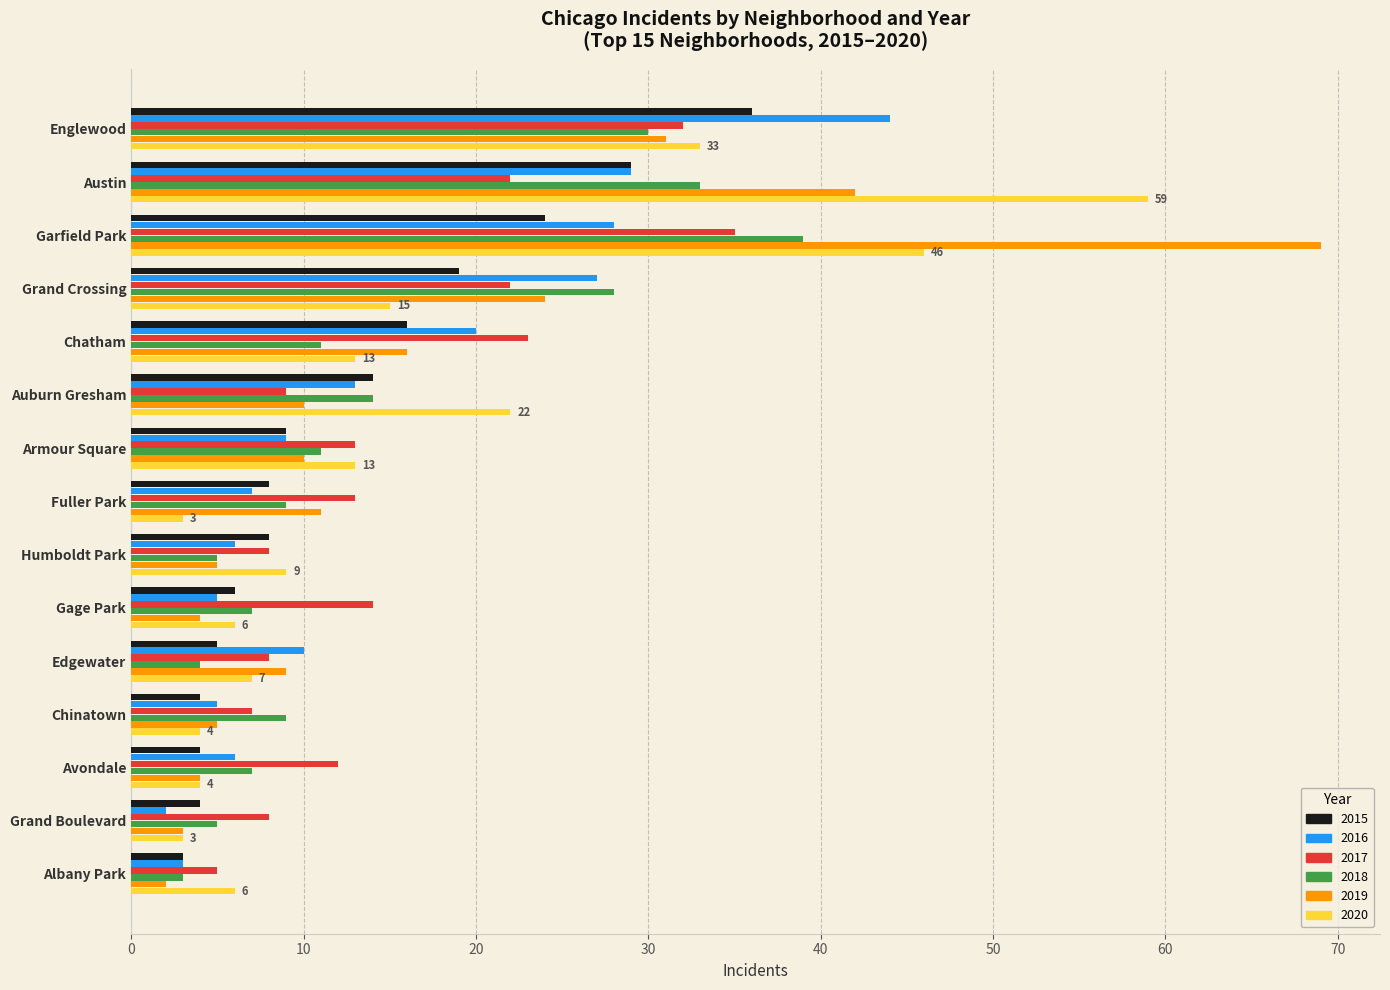

What are all the series names shown in the legend?

2015, 2016, 2017, 2018, 2019, 2020